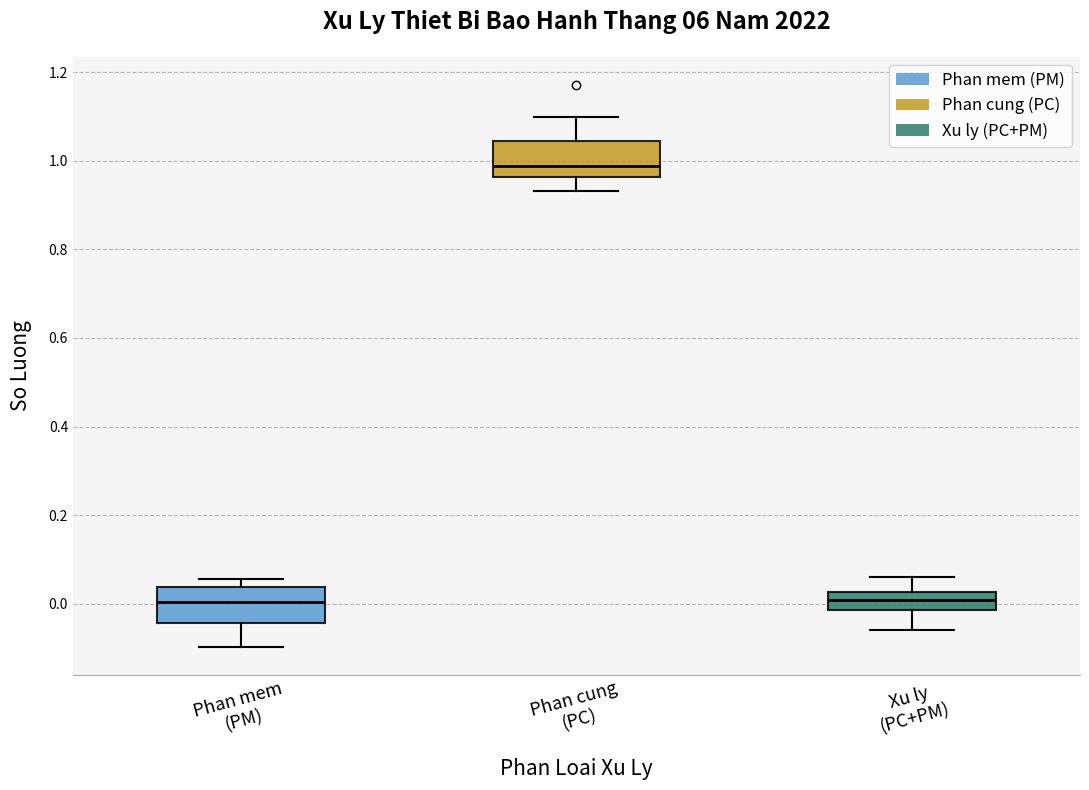

Which box has the highest median line?

Phan cung (PC)